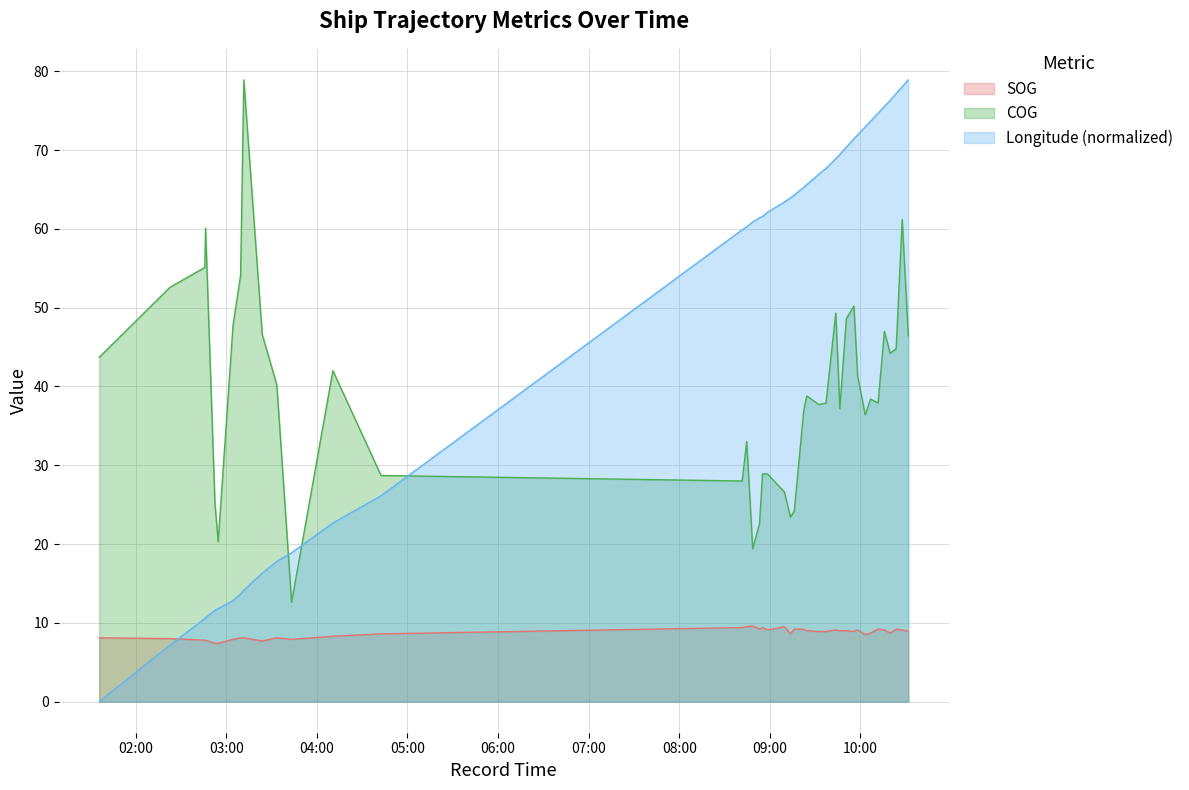

Read the SOG value at 2024-04-23 09:55:43.

8.9